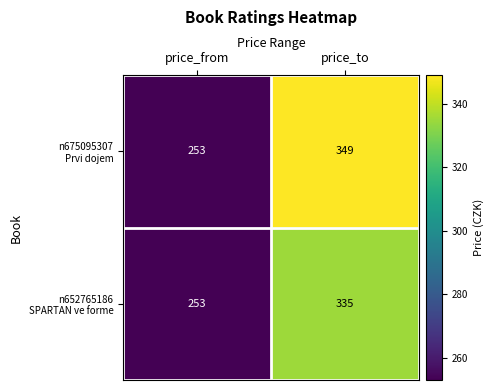

What is the difference between the highest and lowest values at price_to?

14